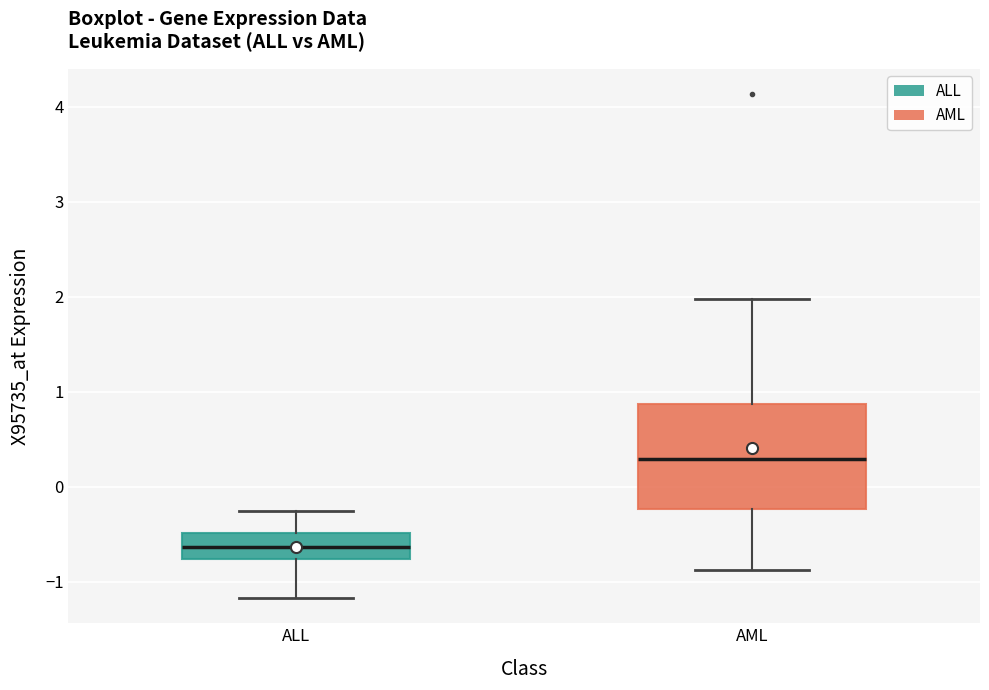

Where does the upper whisker of the box for AML end on the y-axis? The values are not printed on the chart, so give them approximately, as read against the axis.

2.0